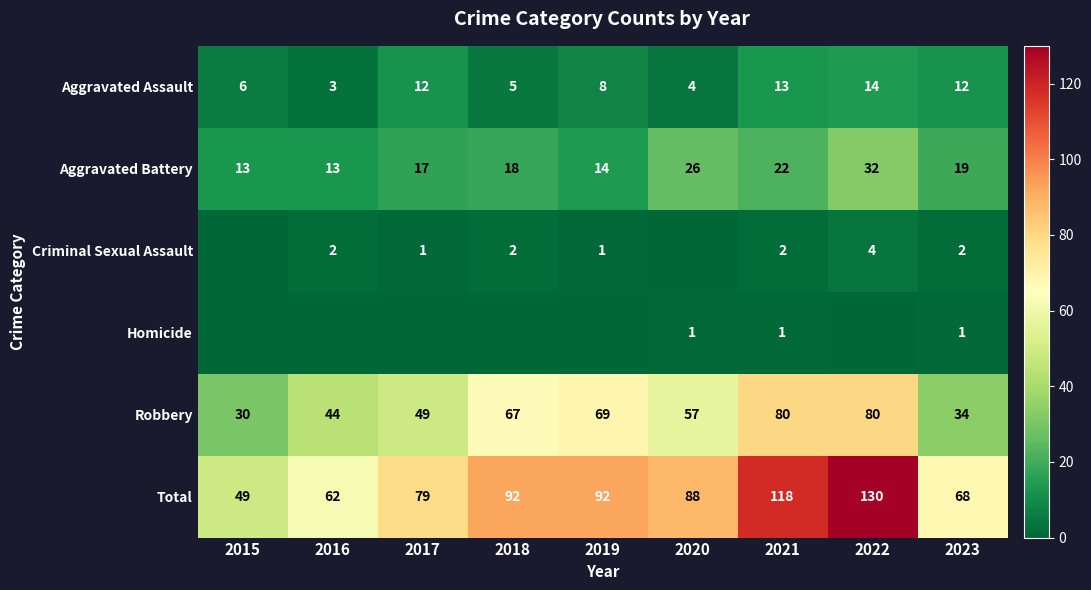

How many data points in Robbery are less than 57?

4